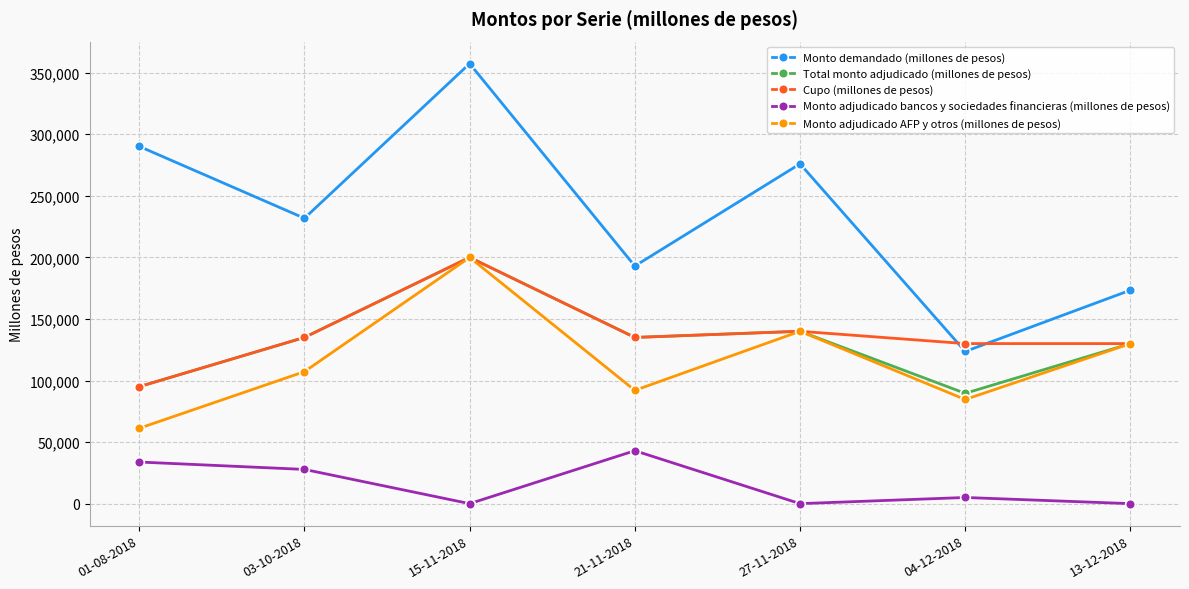

What position from the right is 21-11-2018?

4